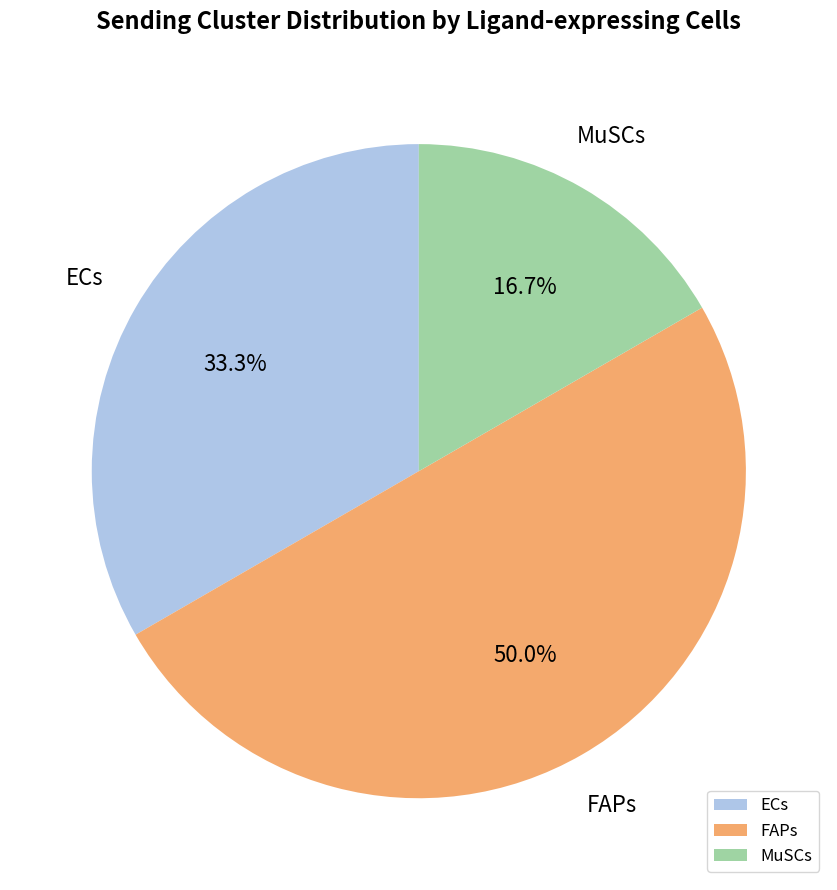

Which has a higher value, FAPs or MuSCs?

FAPs